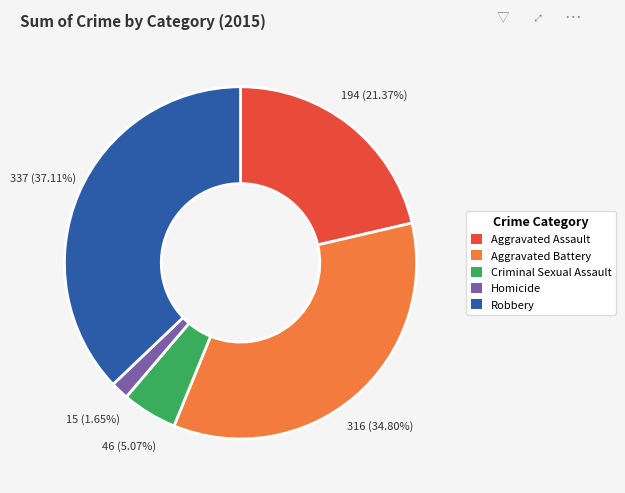

Between Homicide and Criminal Sexual Assault, which is larger?

Criminal Sexual Assault